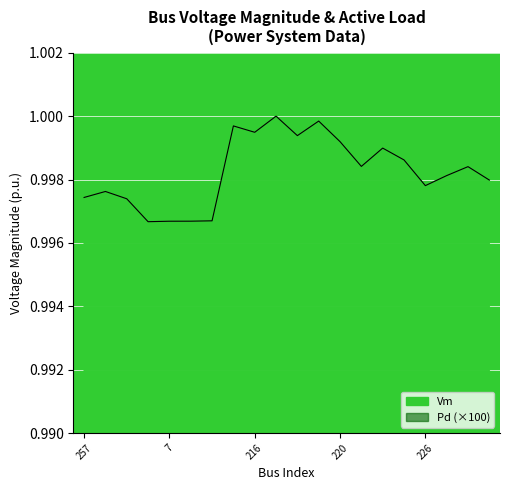

True or false: the data shows 1.0 at 223.

True